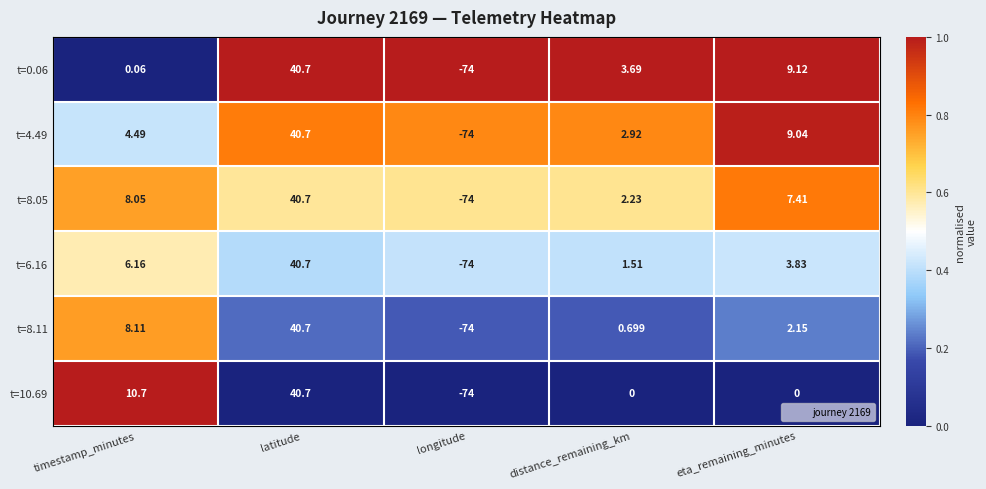

At which label does t=4.49 reach its peak?

latitude